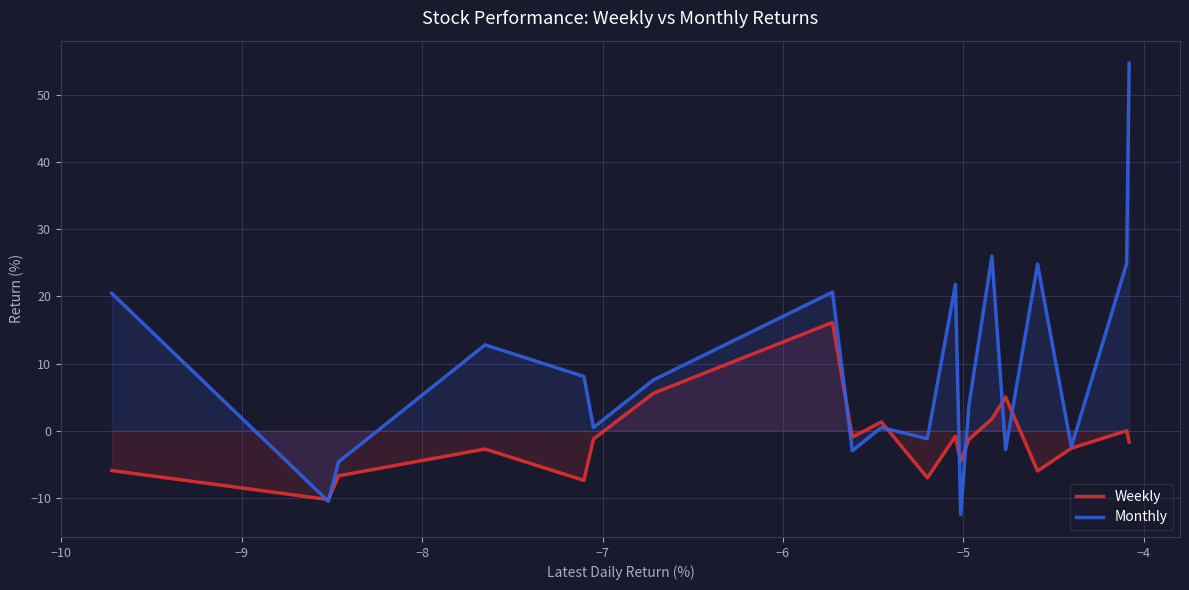

List the series in order of their overall mean, lowest first.

Weekly, Monthly